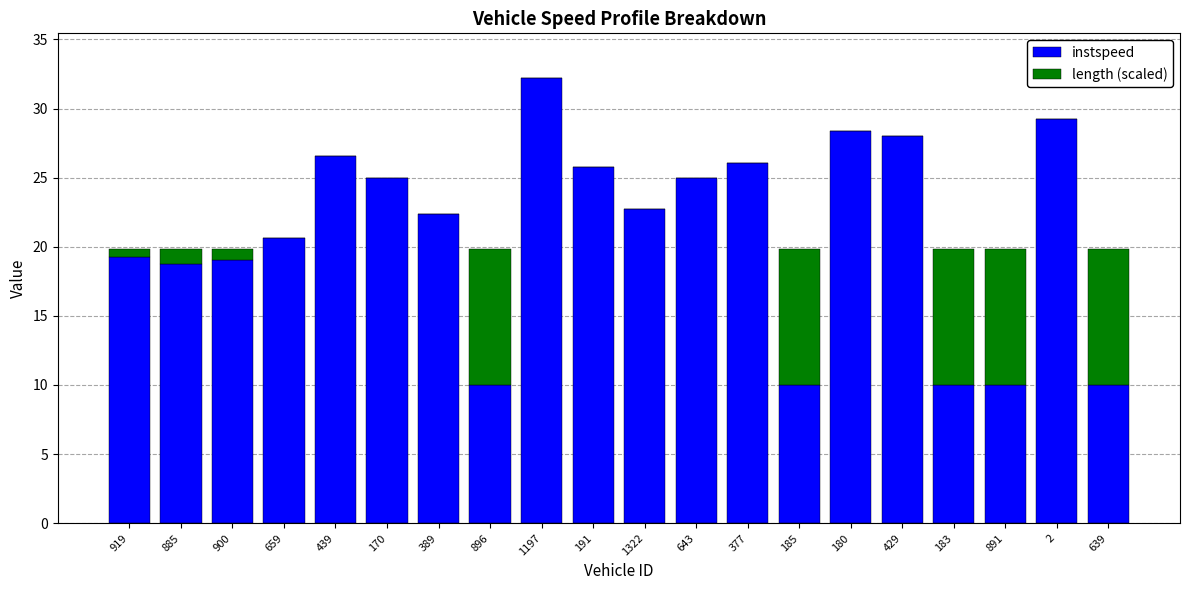

At which category is the sum across all series the highest?

1197